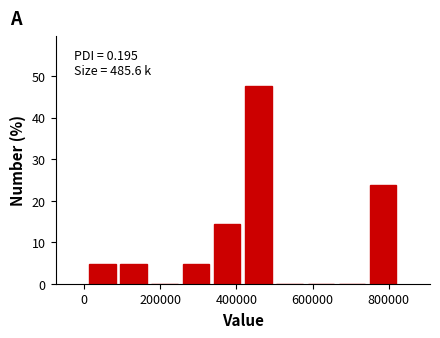

Over which range of the x-axis is the bar tallest?

420000 to 500000